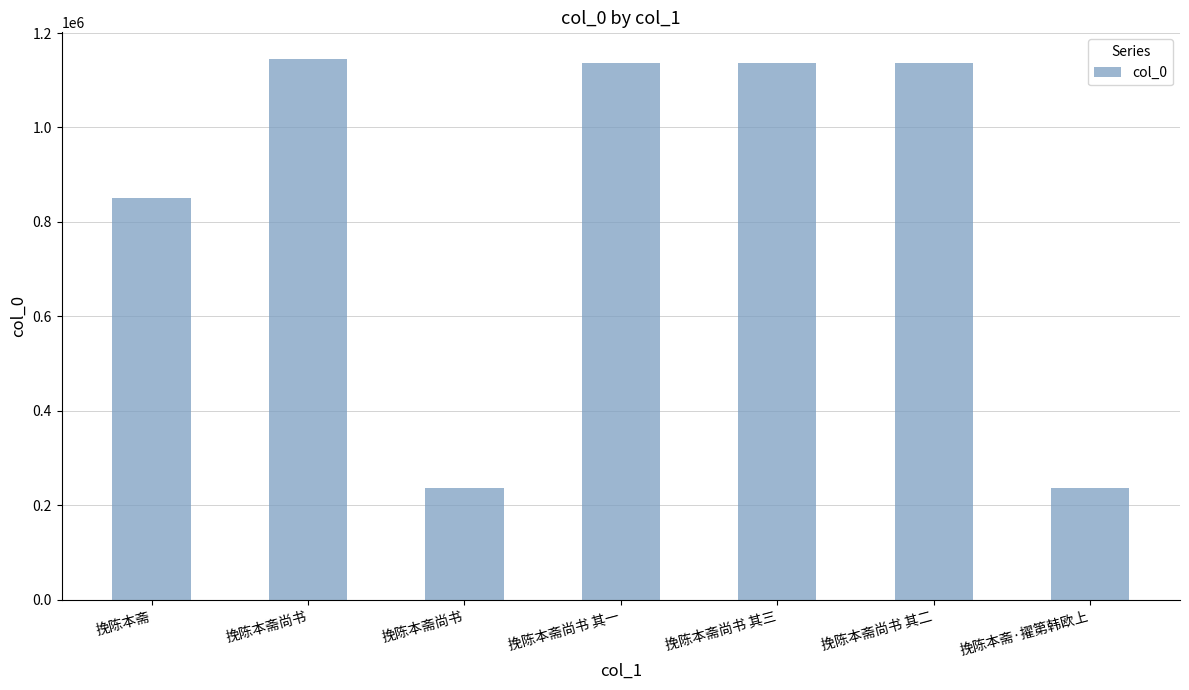

Are the bars horizontal?

No